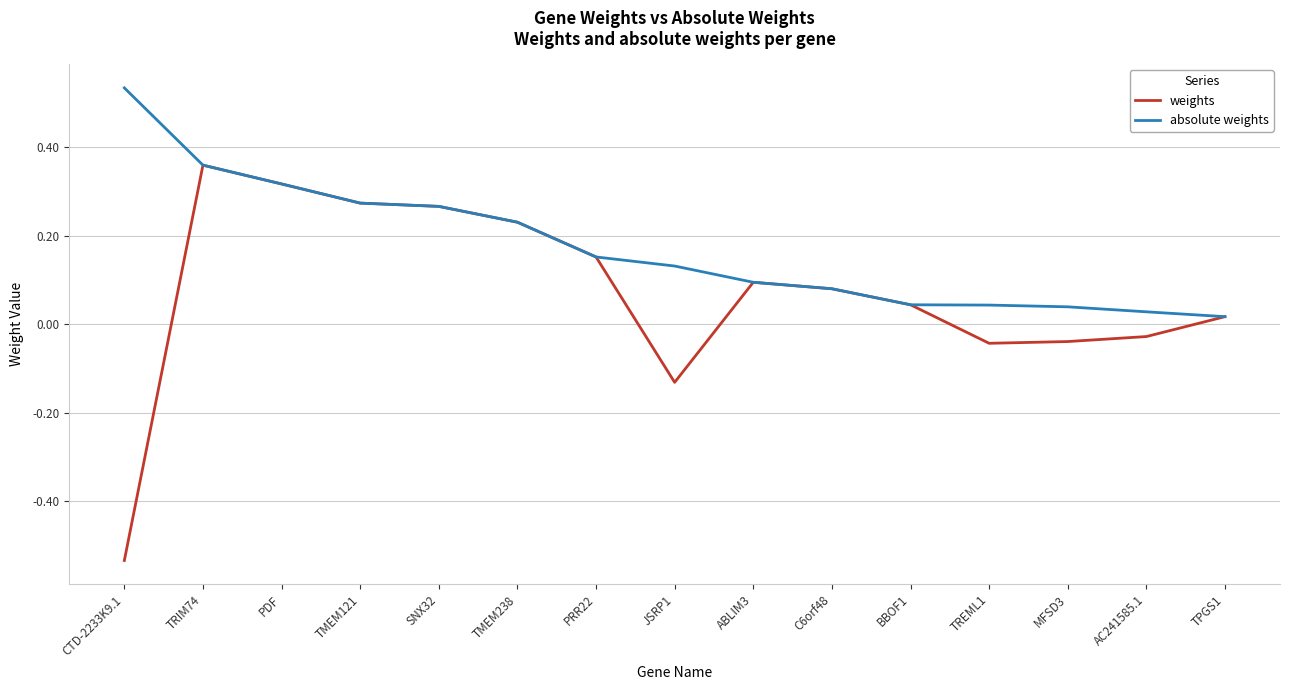

How many lines are shown in the chart?

2